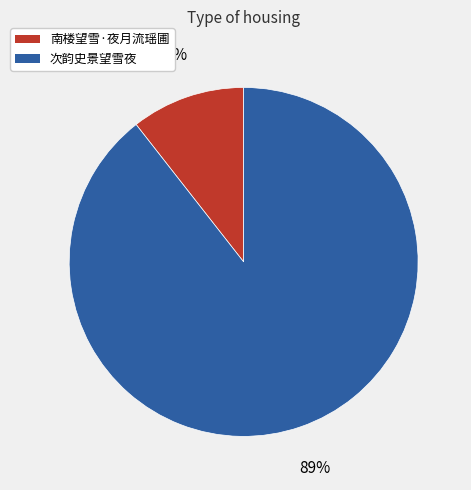

To the nearest percent, what is the combined percentage of 次韵史景望雪夜 and 南楼望雪·夜月流瑶圃?

100%